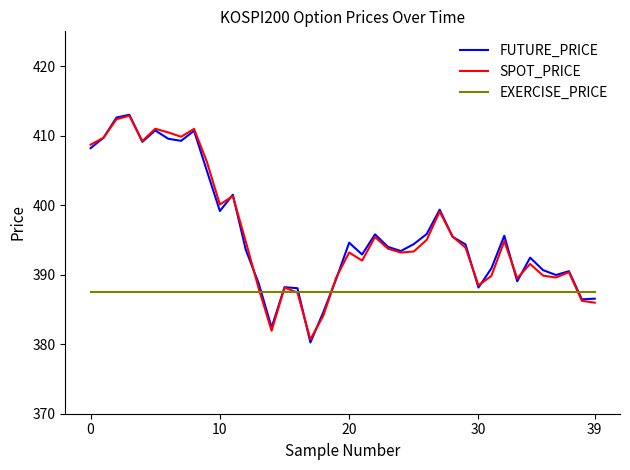

What is the highest value of the FUTURE_PRICE series?

413.0